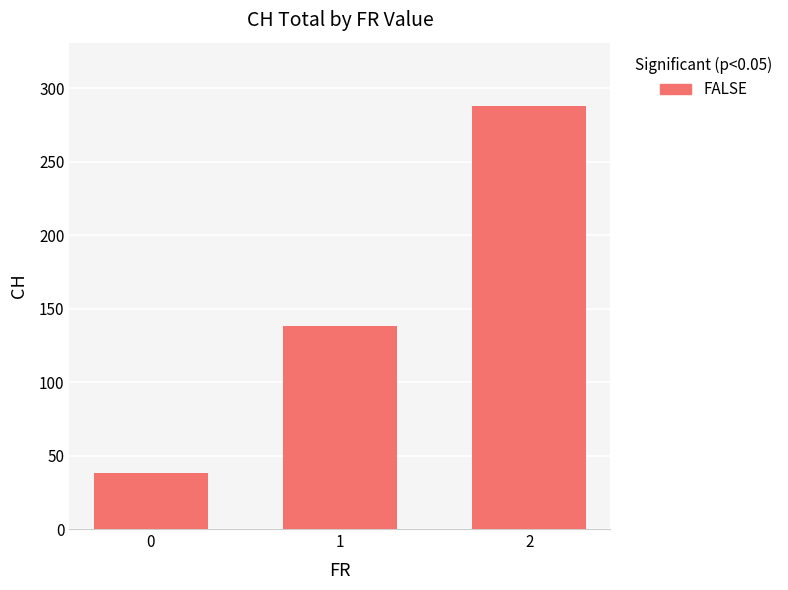

Reading left to right, extract all data points from this chart.

38	138	288